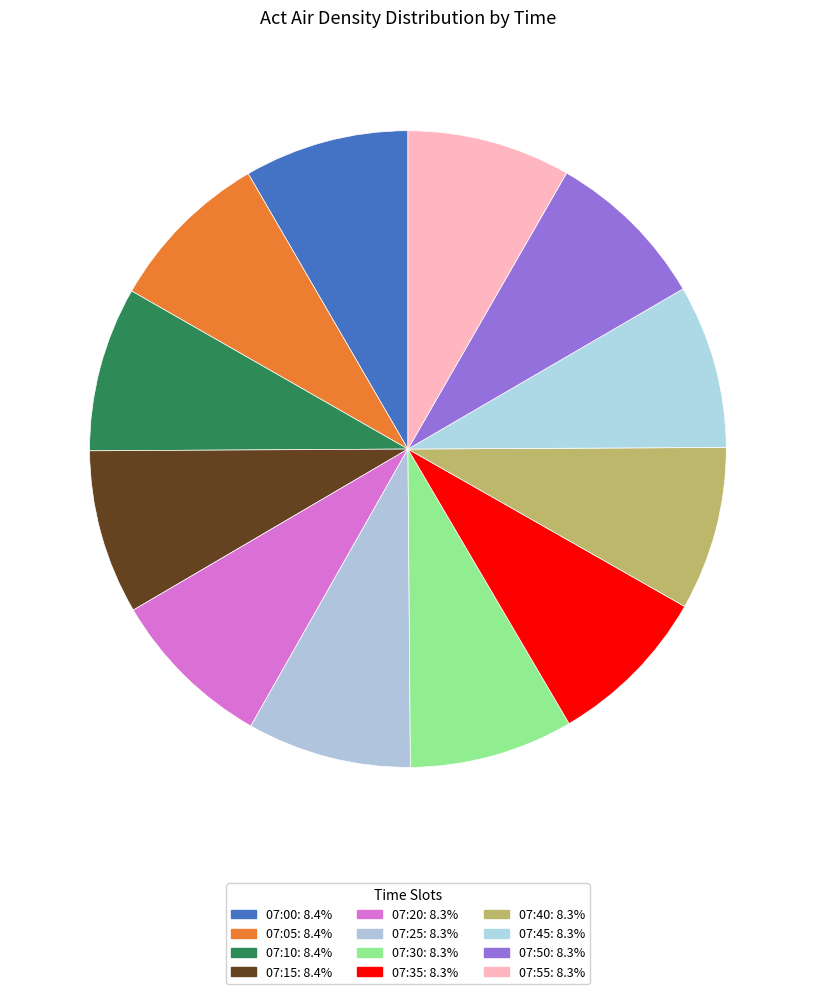

What percentage is NOT represented by 07:35?

91.7%